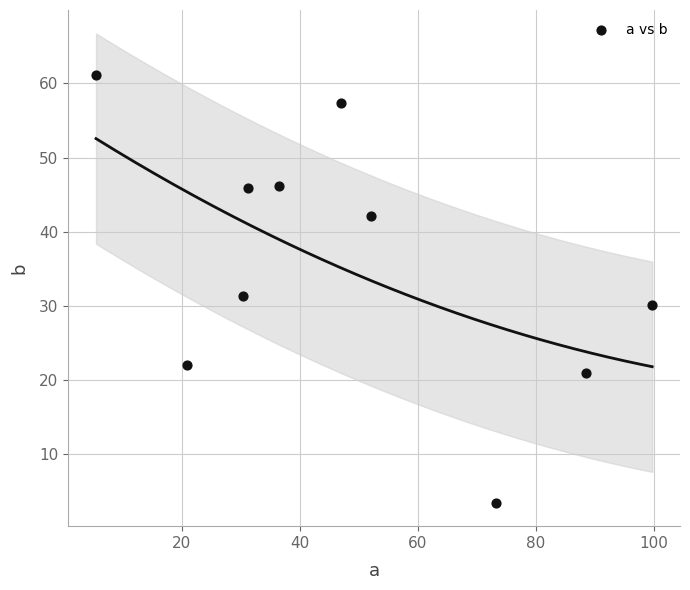

What is the average Y value?

36.1